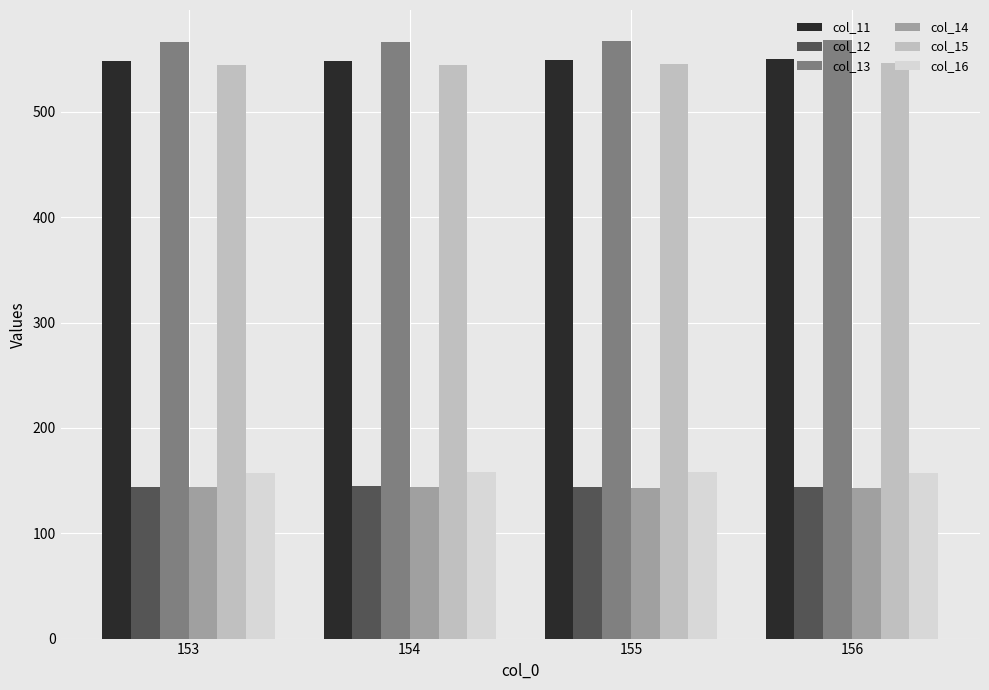

Count the number of data series in this chart.

6